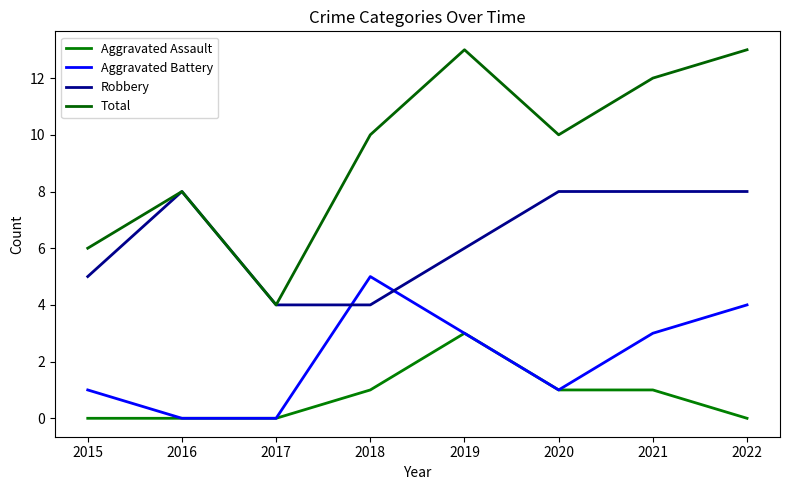

Reading right to left, what are all the values shown in this chart?

Aggravated Assault: 2022=0	2021=1	2020=1	2019=3	2018=1	2017=0	2016=0	2015=0
Aggravated Battery: 2022=4	2021=3	2020=1	2019=3	2018=5	2017=0	2016=0	2015=1
Robbery: 2022=8	2021=8	2020=8	2019=6	2018=4	2017=4	2016=8	2015=5
Total: 2022=13	2021=12	2020=10	2019=13	2018=10	2017=4	2016=8	2015=6